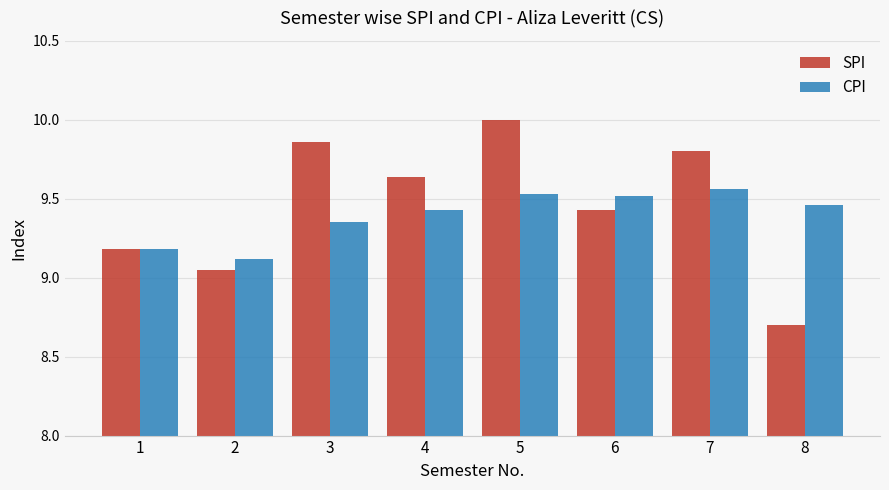

Are the bars grouped side by side (vs. stacked)?

Yes